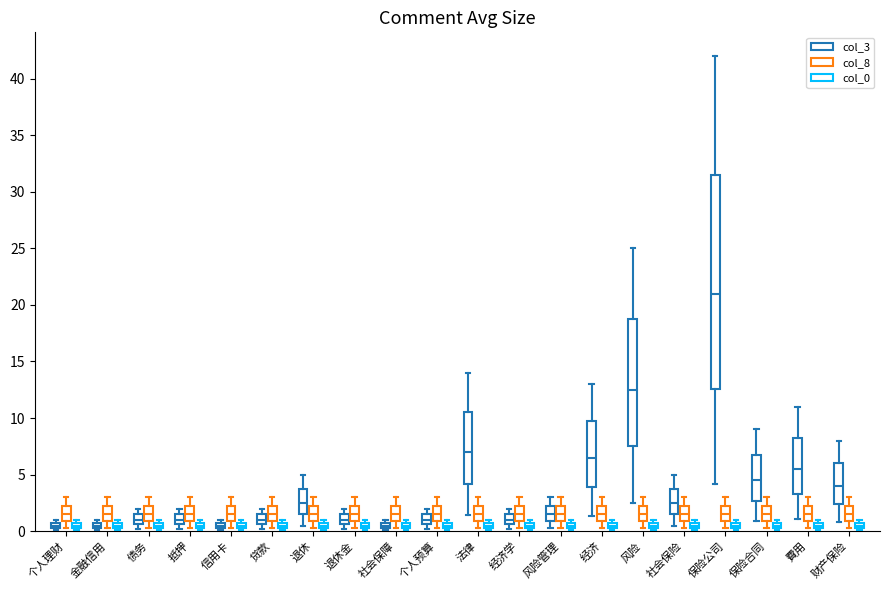

Reading left to right, transcribe all the data shown in this chart.

col_3: 1	1	2	2	1	2	5	2	1	2	14	2	3	13	25	5	42	9	11	8
col_8: 3	3	3	3	3	3	3	3	3	3	3	3	3	3	3	3	3	3	3	3
col_0: 1	1	1	1	1	1	1	1	1	1	1	1	1	1	1	1	1	1	1	1